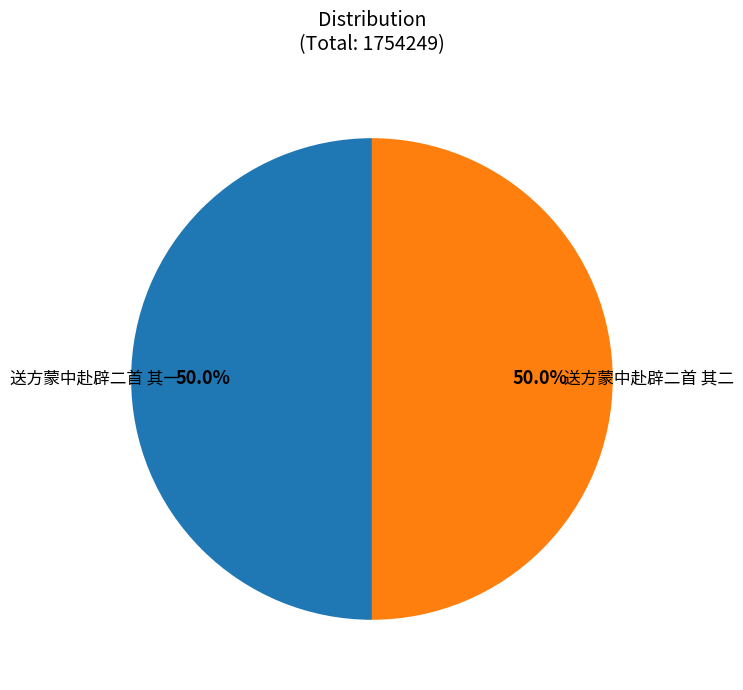

What is the ratio of the value at 送方蒙中赴辟二首 其一 to the value at 送方蒙中赴辟二首 其二?

1.0